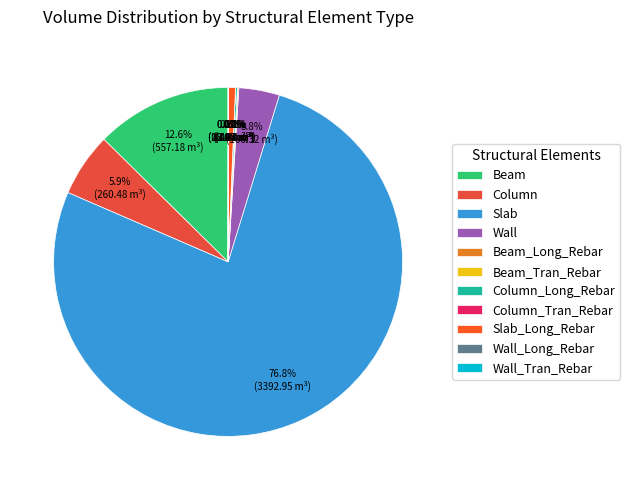

How many segments does this pie chart have?

11